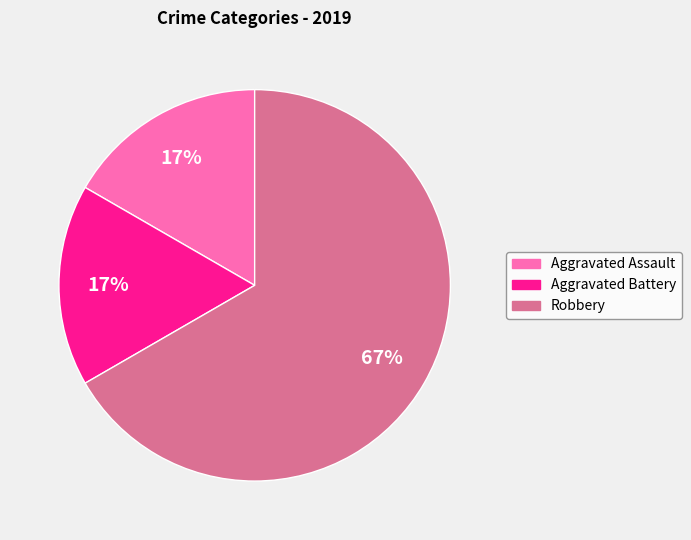

Which slice represents more than half of the pie?

Robbery